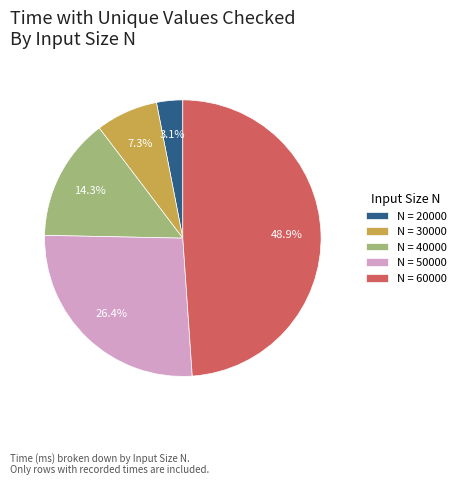

Approximately how many times larger is the value at N = 50000 compared to N = 60000?

0.5